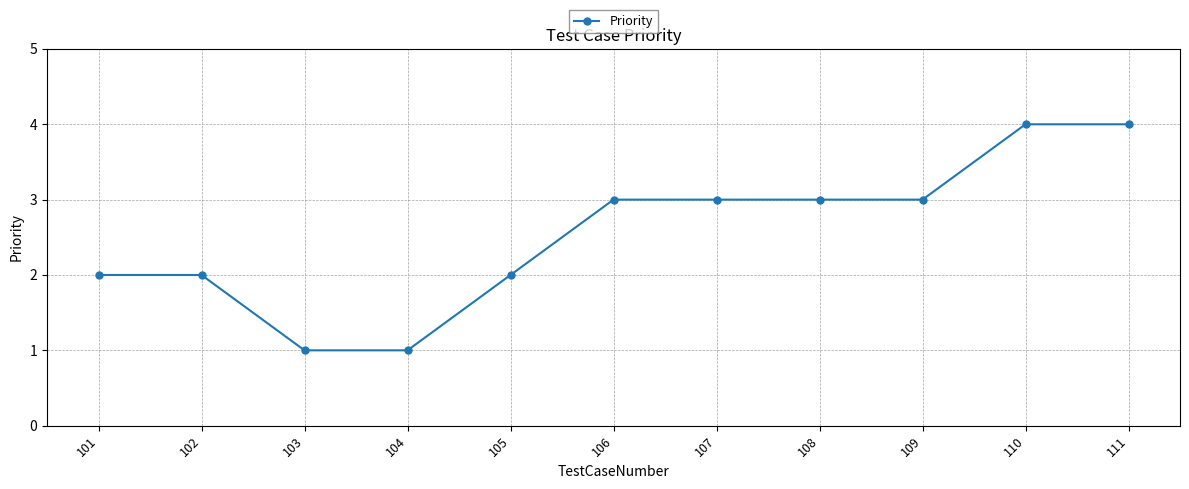

What is the difference between the maximum and second lowest values?

3